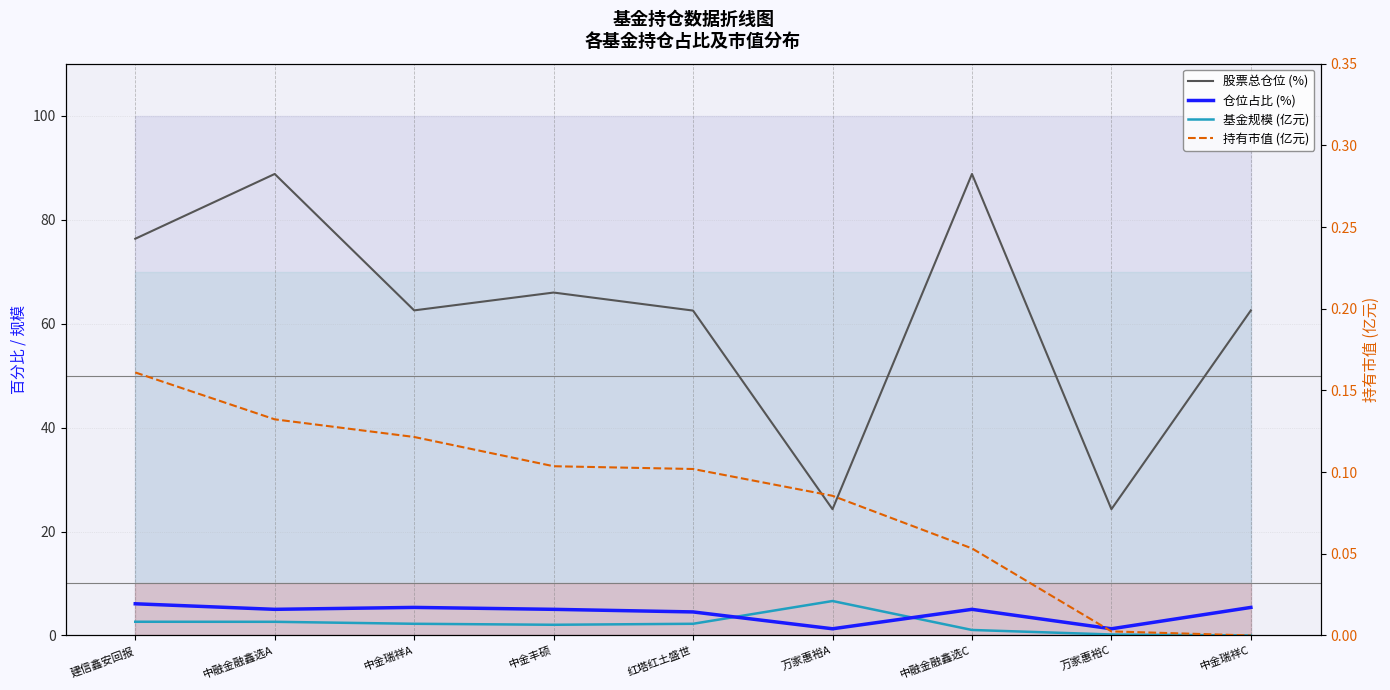

What is the value of the 持有市值 (亿元) point at the 4th from the left?

0.1